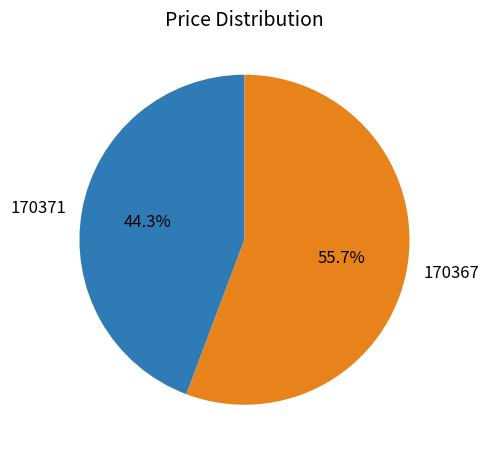

To the nearest percent, what is the average slice percentage?

50%